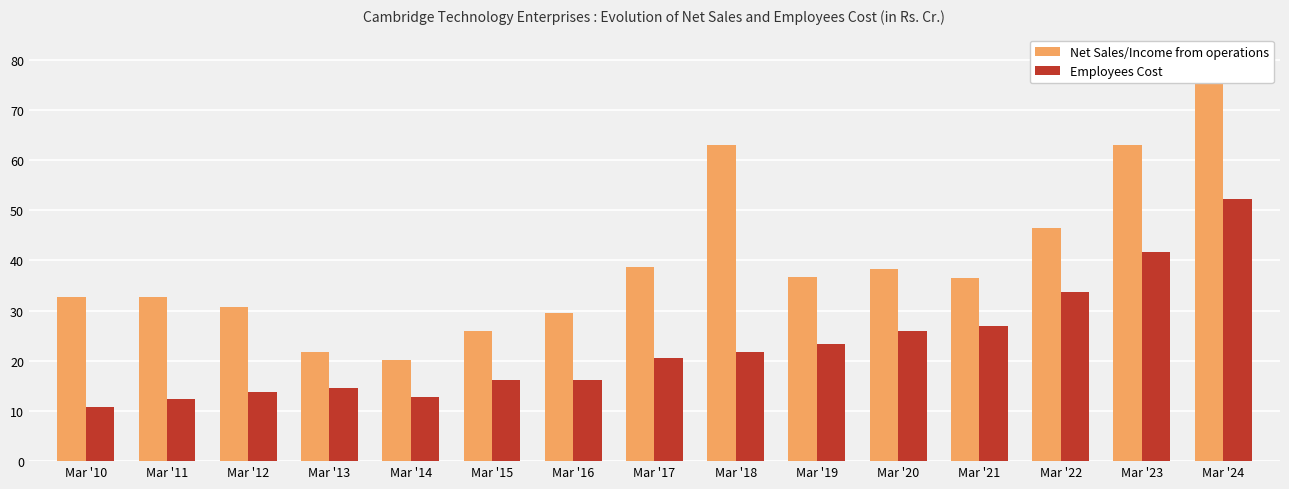

True or false: Net Sales/Income from operations has a value of 10.5 at Mar '13.

False